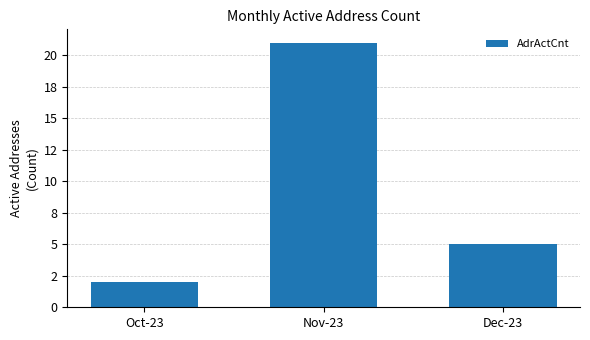

What is the difference between the maximum and minimum values?

19